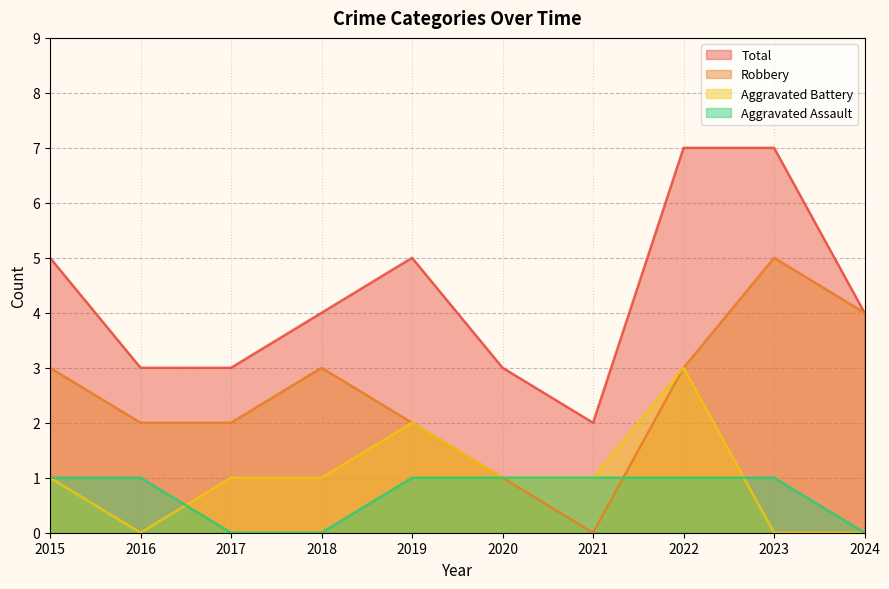

How many series are shown in this chart?

4